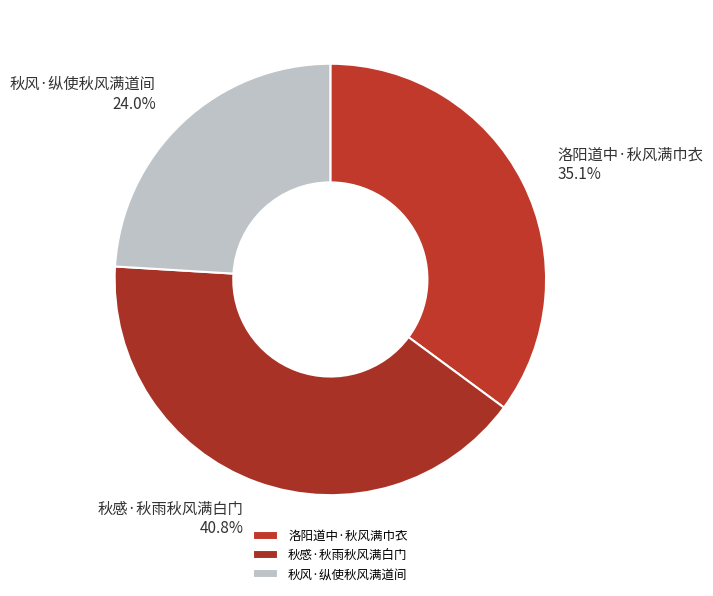

Which slice is the largest?

秋感·秋雨秋风满白门